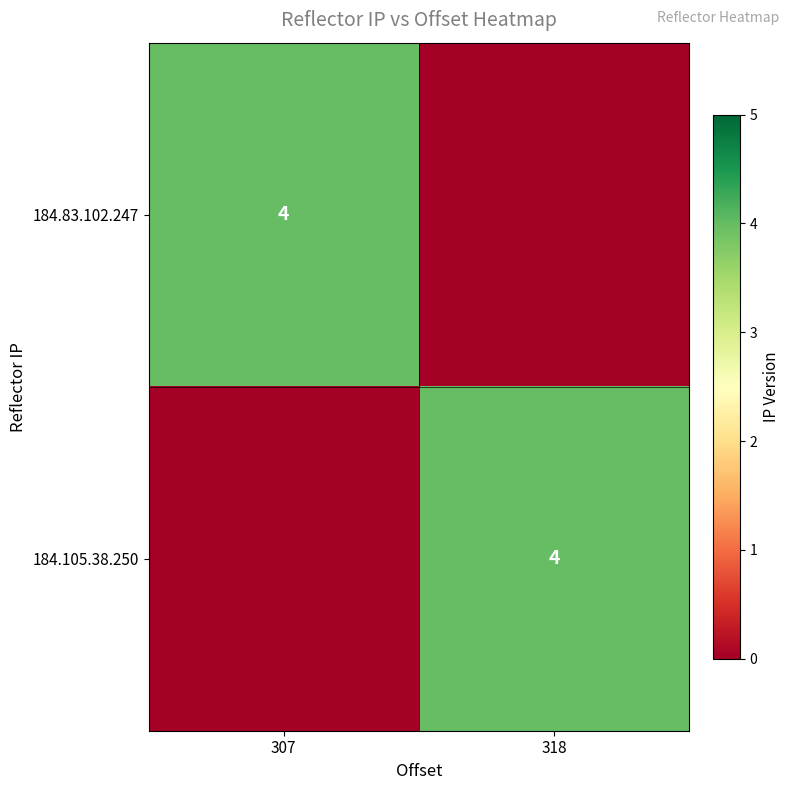

At which category is the sum across all series the highest?

307